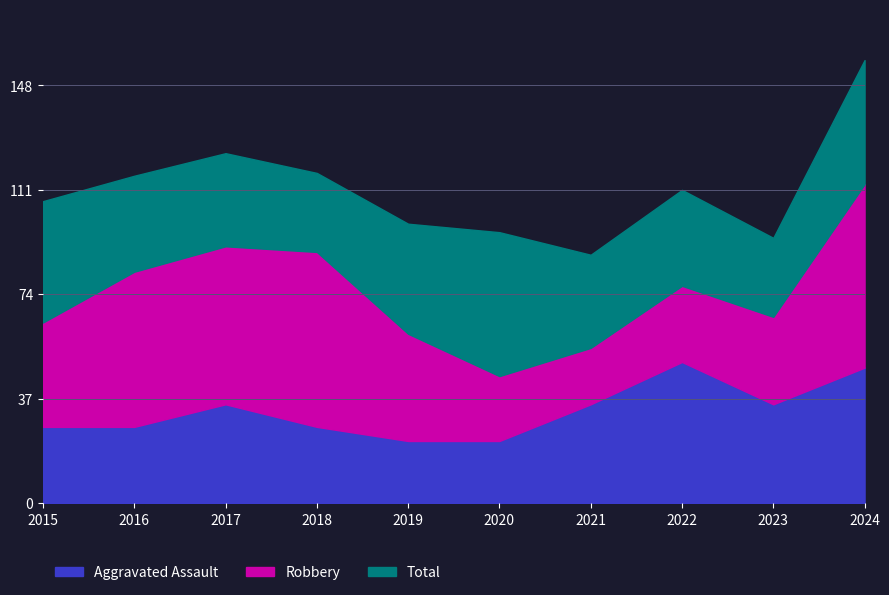

What is the highest value of the Aggravated Assault series?

50